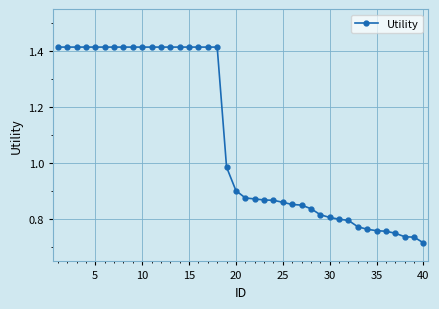

How many lines are shown in the chart?

1